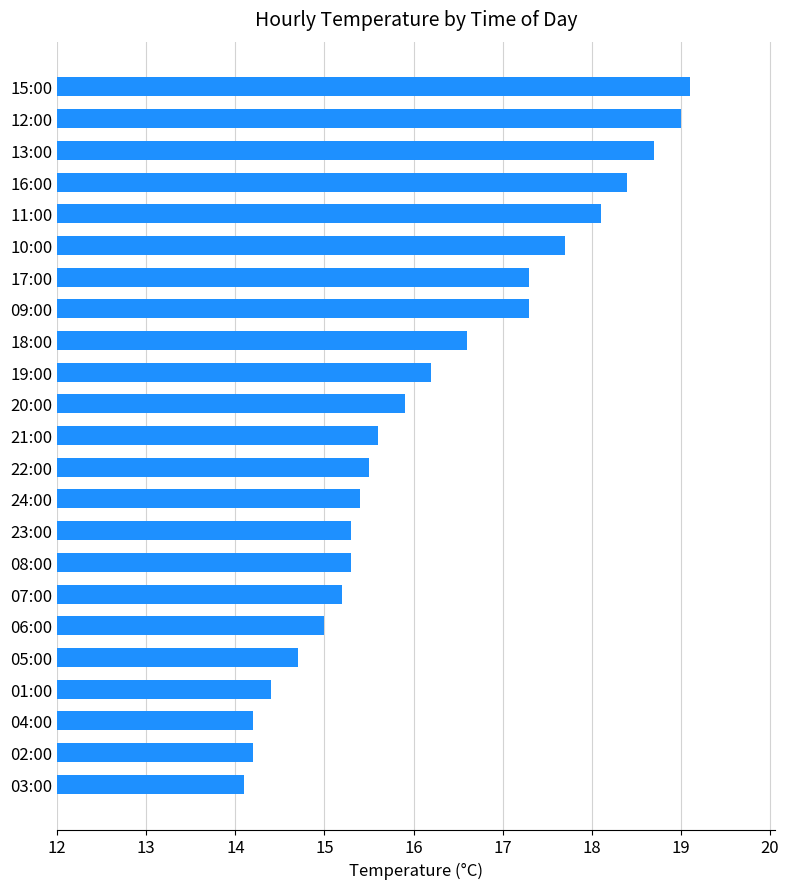

Count the number of data series in this chart.

1